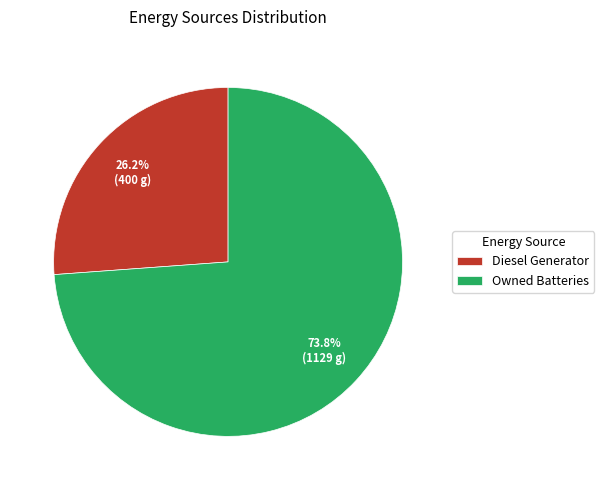

How much of the chart is everything except Owned Batteries?

26.2%